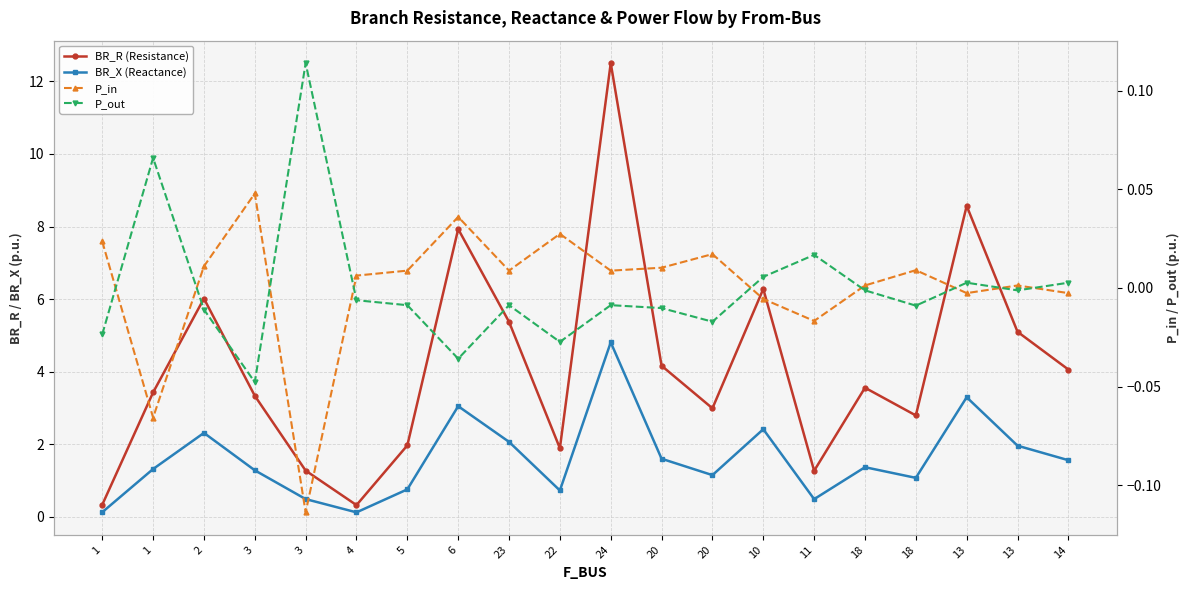

Rank the categories by P_out value from lowest to highest.

3, 6, 22, 1, 20, 2, 20, 18, 5, 23, 24, 4, 13, 18, 13, 14, 10, 11, 1, 3